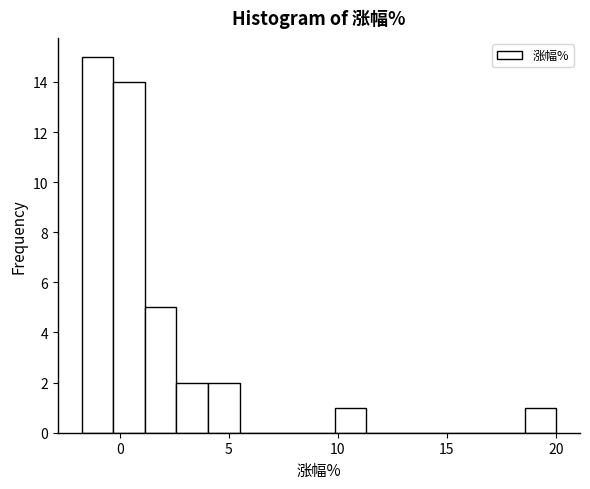

Around what value on the x-axis is the tallest bar? Give the approximate position of its centre, as read against the axis.

-1.0